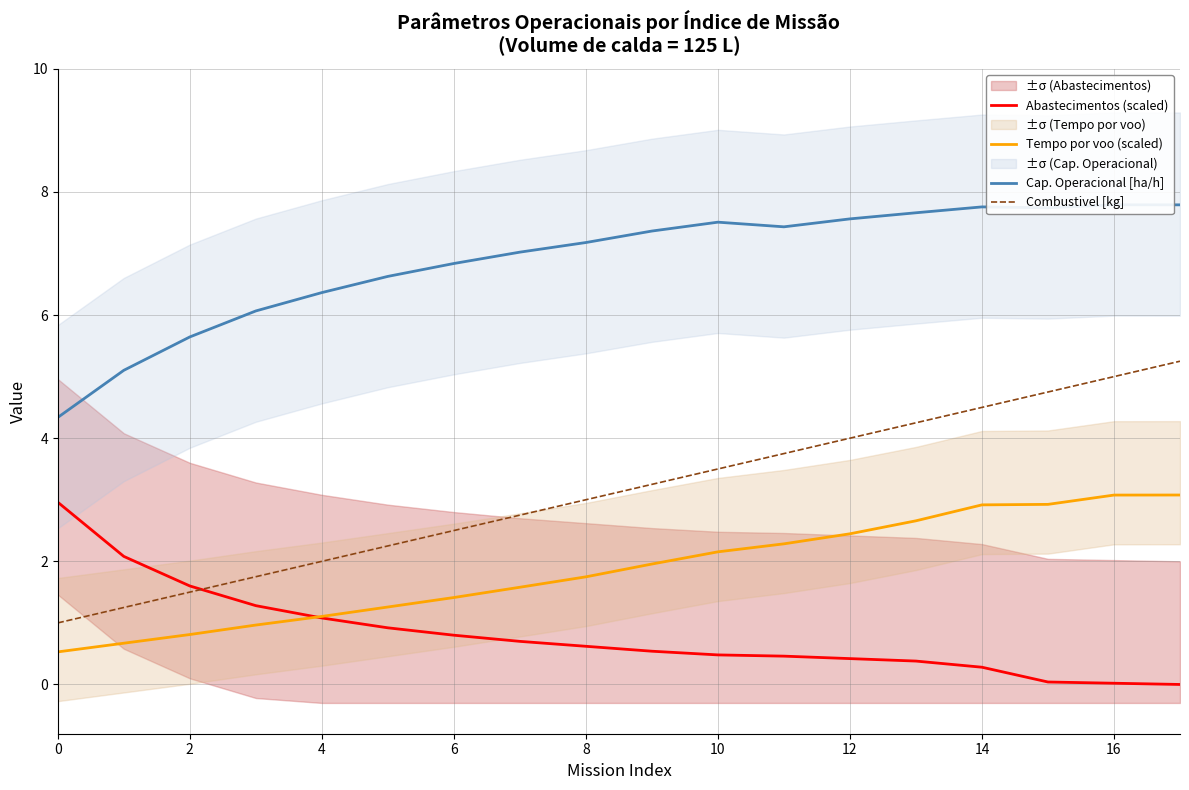

Which series has the largest range (max minus min)?

Combustivel [kg]